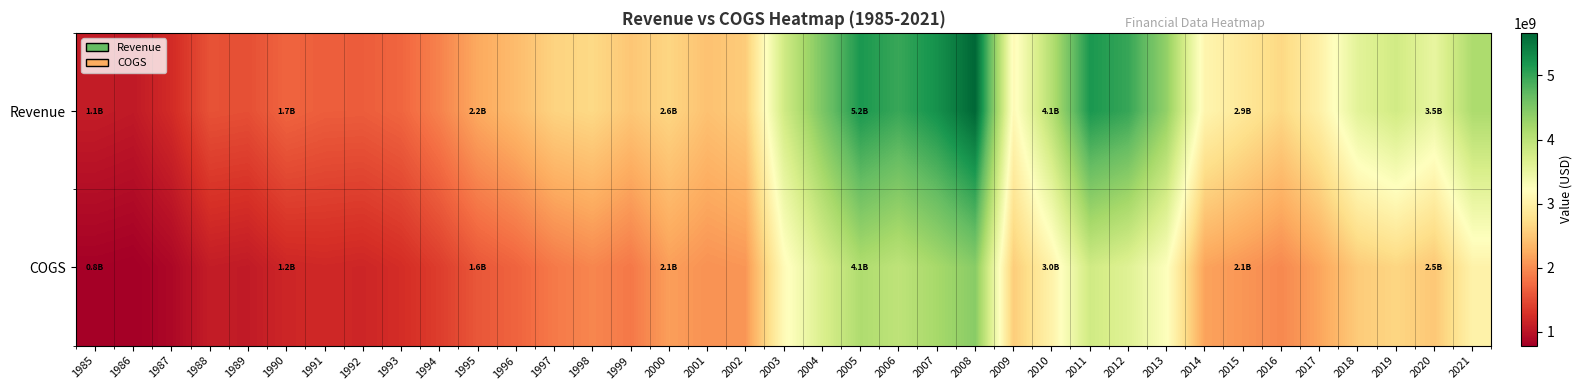

Reading left to right, extract all data points from this chart.

Revenue: 1985=1090700000	1986=1058100000	1987=1230300000	1988=1554100000	1989=1533000000	1990=1701000000	1991=1647400000	1992=1642300000	1993=1708800000	1994=1930400000	1995=2230500000	1996=2394800000	1997=2617600000	1998=2679800000	1999=2495000000	2000=2643008000	2001=2447178000	2002=2550075000	2003=3788097000	2004=4513671000	2005=5168434000	2006=4973365000	2007=5236020000	2008=5663660000	2009=3141627000	2010=4055500000	2011=5170200000	2012=4987000000	2013=4341200000	2014=3076200000	2015=2872300000	2016=2669800000	2017=3003800000	2018=3580800000	2019=3789900000	2020=3513000000	2021=4132900000
COGS: 1985=805900000	1986=787300000	1987=875200000	1988=1090000000	1989=1066100000	1990=1182900000	1991=1200600000	1992=1182100000	1993=1247800000	1994=1390100000	1995=1594300000	1996=1694500000	1997=1863000000	1998=1958400000	1999=1852500000	2000=2142135000	2001=2046458000	2002=2080498000	2003=3156475000	2004=3675086000	2005=4109713000	2006=3967521000	2007=4182186000	2008=4422191000	2009=2558880000	2010=3033800000	2011=3800500000	2012=3620700000	2013=3249200000	2014=2178200000	2015=2078400000	2016=1975000000	2017=2193400000	2018=2540700000	2019=2648100000	2020=2503000000	2021=3030400000